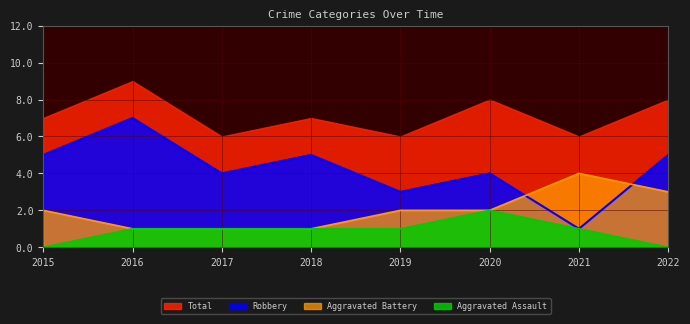

List the labels in order of Aggravated Assault value, largest first.

2020, 2016, 2017, 2018, 2019, 2021, 2015, 2022